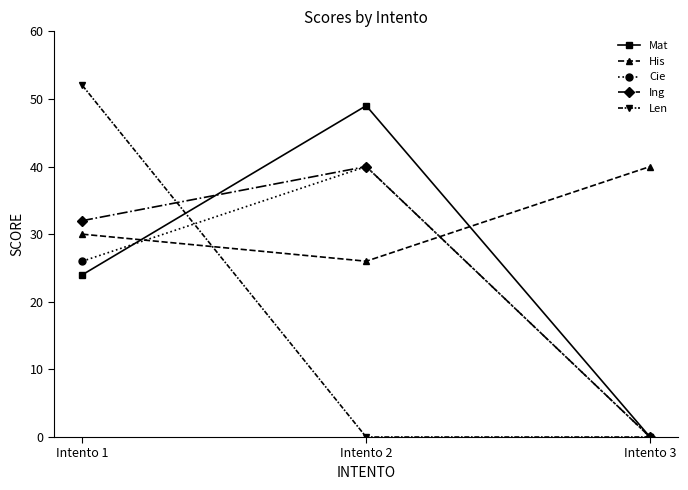

What is the difference between the Ing values at Intento 2 and Intento 3?

40